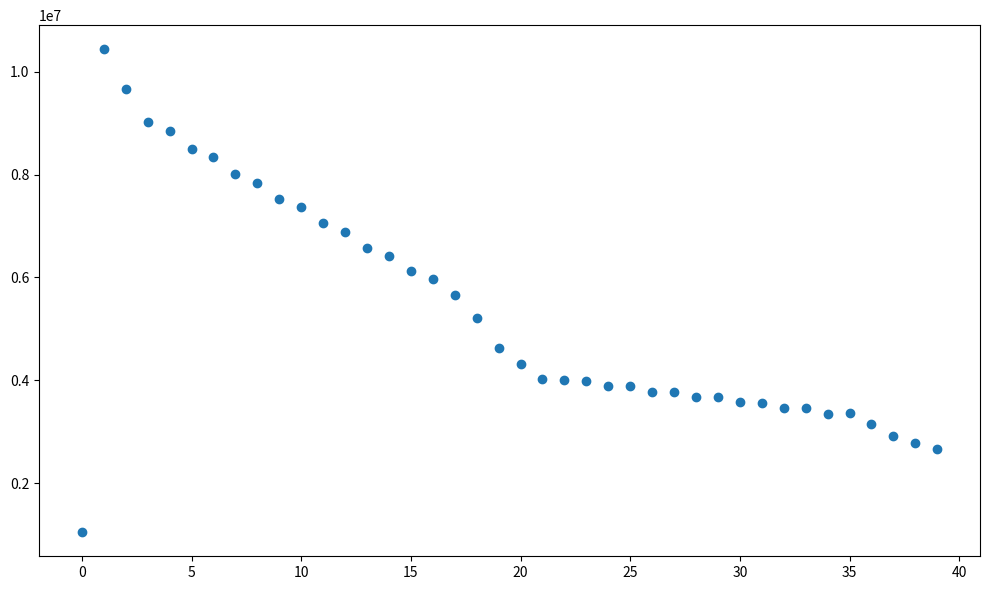

What is the range of Y values (max minus min)?

9395325.1